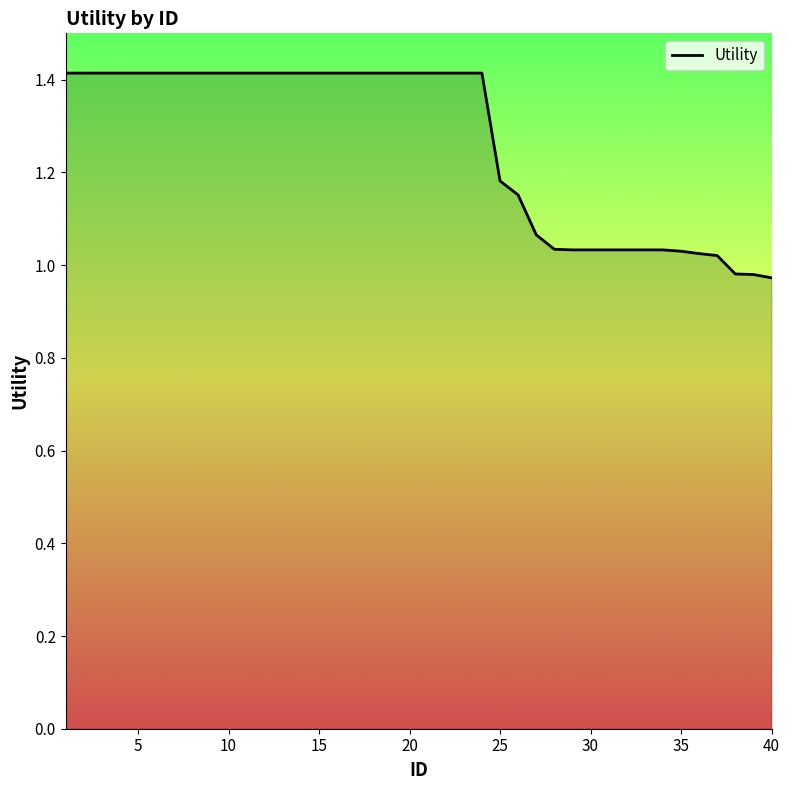

What is the maximum value shown in the chart?

1.4